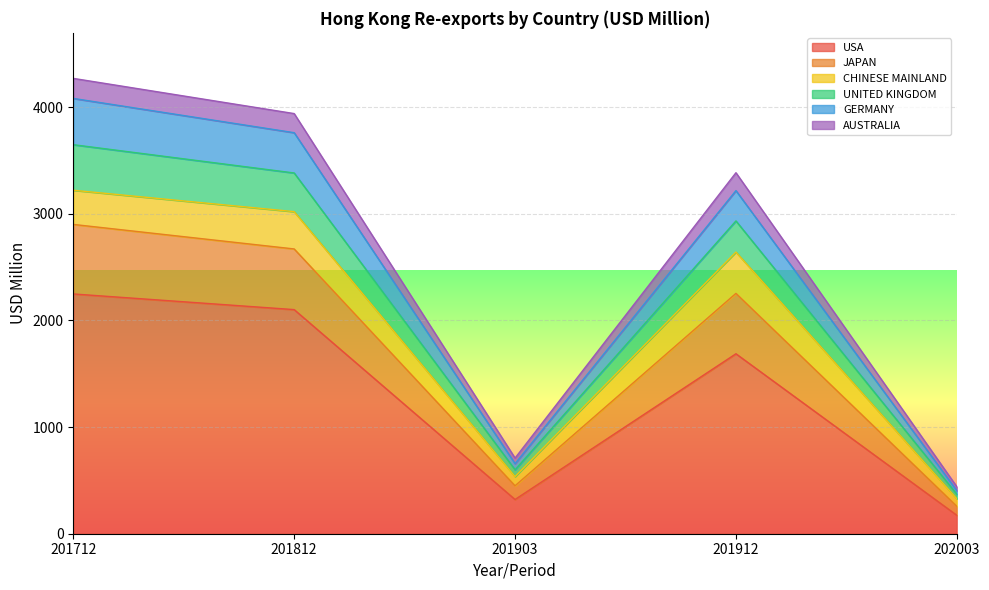

Is it true that USA equals 3522.9 at 201812?

False